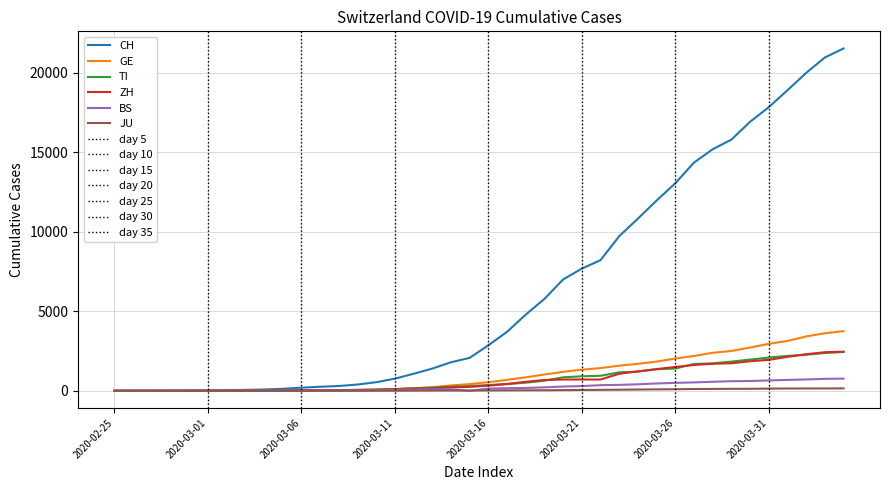

Reading left to right, transcribe all the data shown in this chart.

CH: 0	2	6	13	23	29	40	59	83	125	197	257	303	396	542	766	1072	1398	1795	2072	2864	3710	4793	5781	7005	7686	8217	9725	10829	11968	13052	14354	15193	15796	16918	17837	18903	19992	20960	21530
GE: 0	1	1	4	8	9	10	13	14	17	25	38	40	56	76	109	150	222	340	423	544	692	848	1027	1194	1331	1430	1582	1699	1837	2033	2190	2393	2505	2721	2958	3137	3420	3621	3753
TI: 0	1	1	1	2	2	4	8	13	25	28	41	49	61	75	108	163	206	265	293	368	426	511	638	849	916	945	1162	1209	1354	1401	1688	1727	1837	1962	2091	2195	2271	2377	2442
ZH: 0	2	2	2	6	7	10	13	15	23	29	34	40	49	62	101	140	163	218	250	326	429	568	679	711	711	711	1073	1221	1368	1500	1627	1701	1733	1859	1947	2136	2300	2428	2461
BS: 0	1	1	1	1	1	3	3	3	8	15	21	24	28	33	49	73	92	100	0	143	164	181	220	270	297	356	374	410	462	501	530	569	605	617	653	687	714	754	767
JU: 0	0	1	1	1	1	1	2	2	4	4	5	5	5	7	7	12	17	18	19	25	29	32	36	44	54	61	69	82	92	100	114	119	127	128	140	145	149	149	154